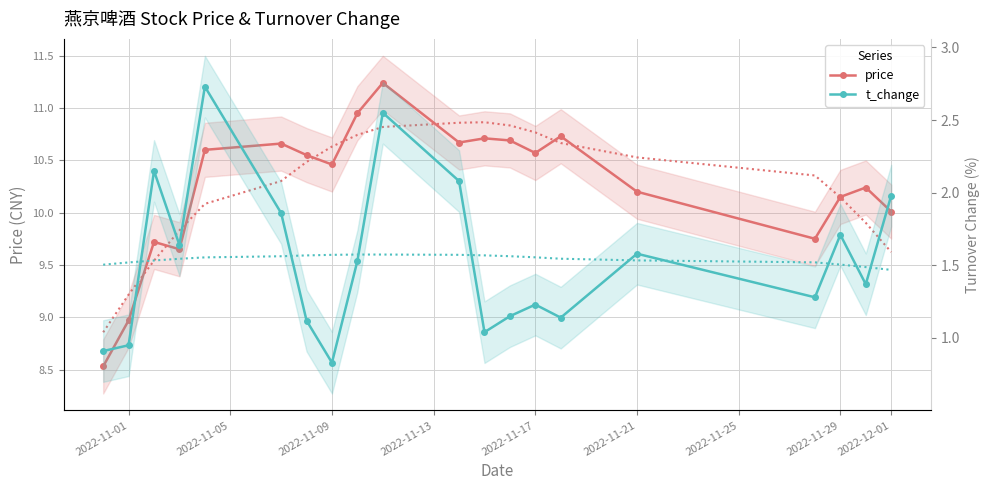

What is the difference between the maximum and minimum values in the price series?

2.7